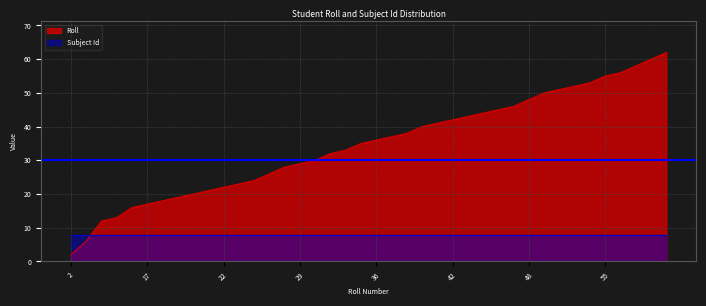

The chart shows a value of 24 at 48. True or false?

False